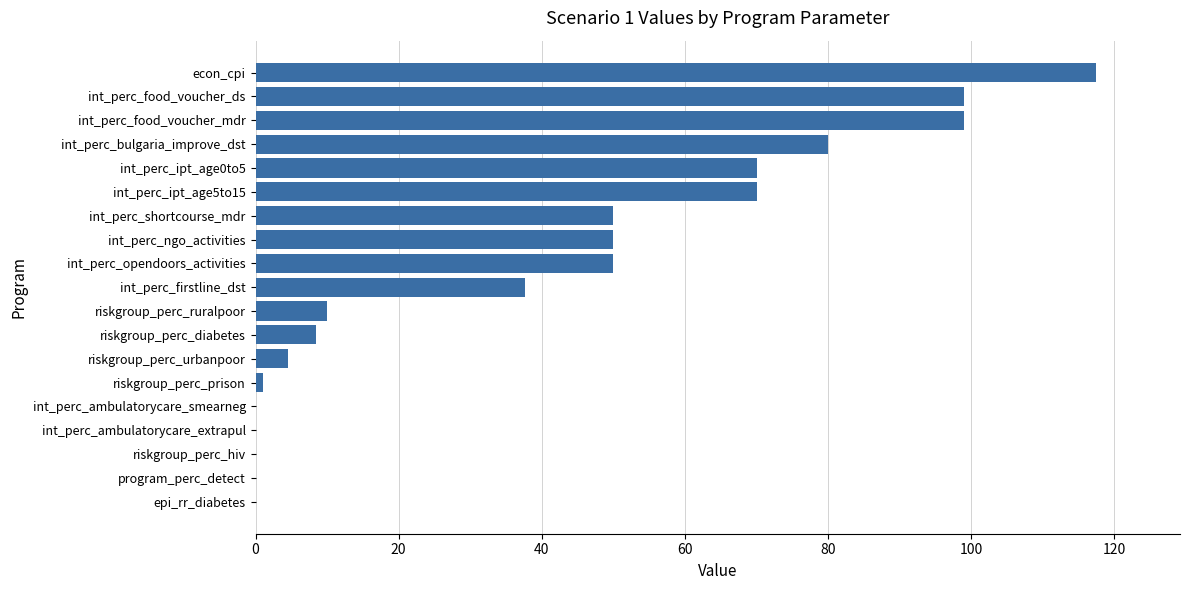

What is the sum of the values at int_perc_shortcourse_mdr and int_perc_food_voucher_ds?

149.0